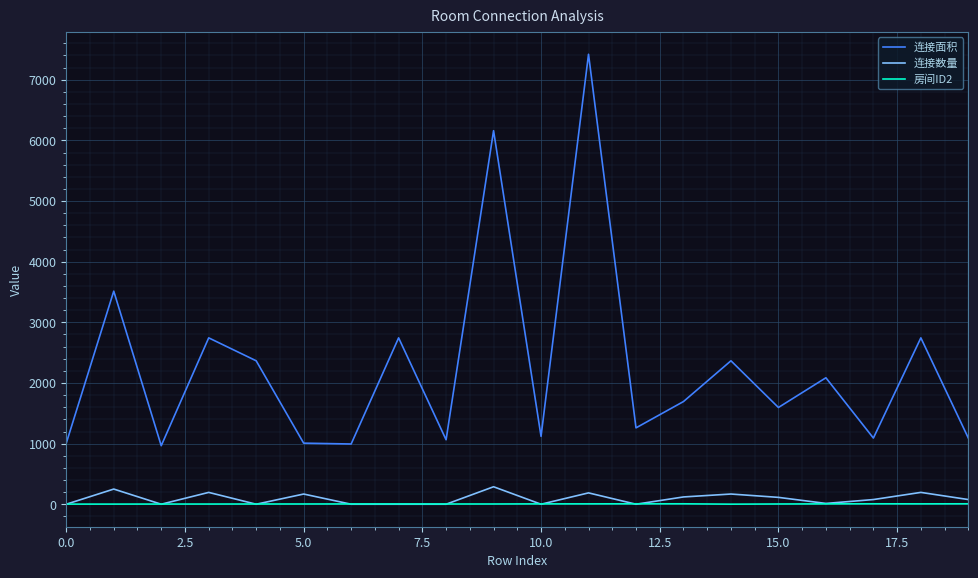

True or false: 连接数量 and 连接面积 intersect in this chart.

False